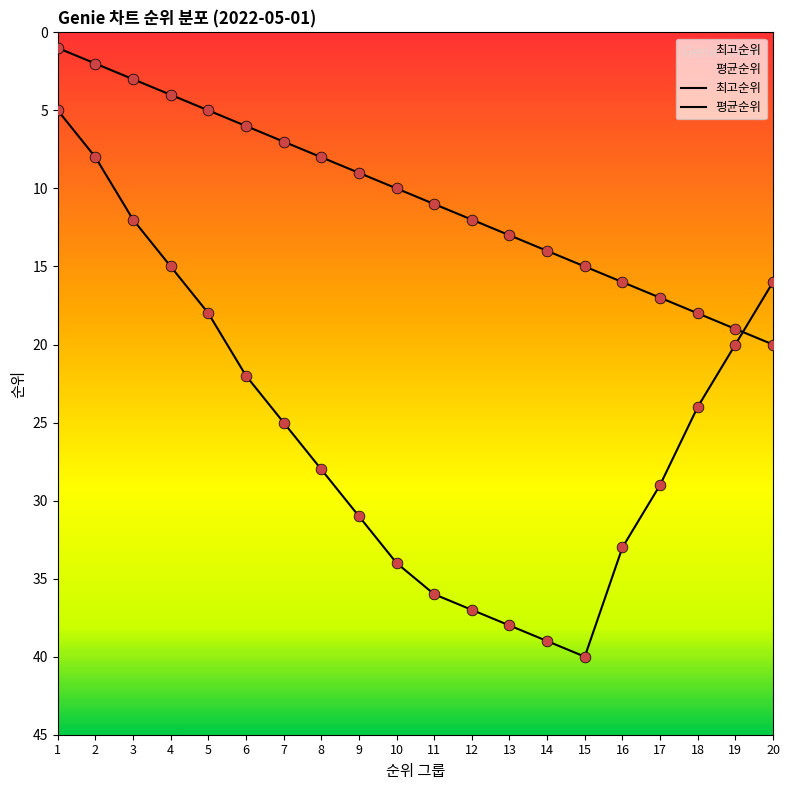

What are all the series names shown in the legend?

최고순위, 평균순위